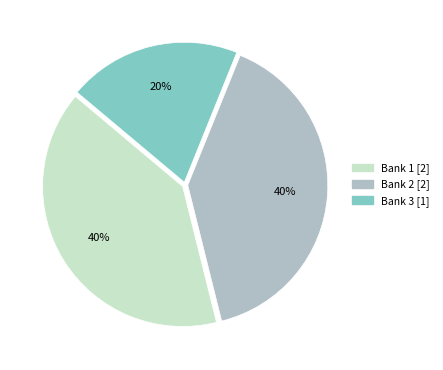

Between Bank 1 and Bank 3, which is larger?

Bank 1